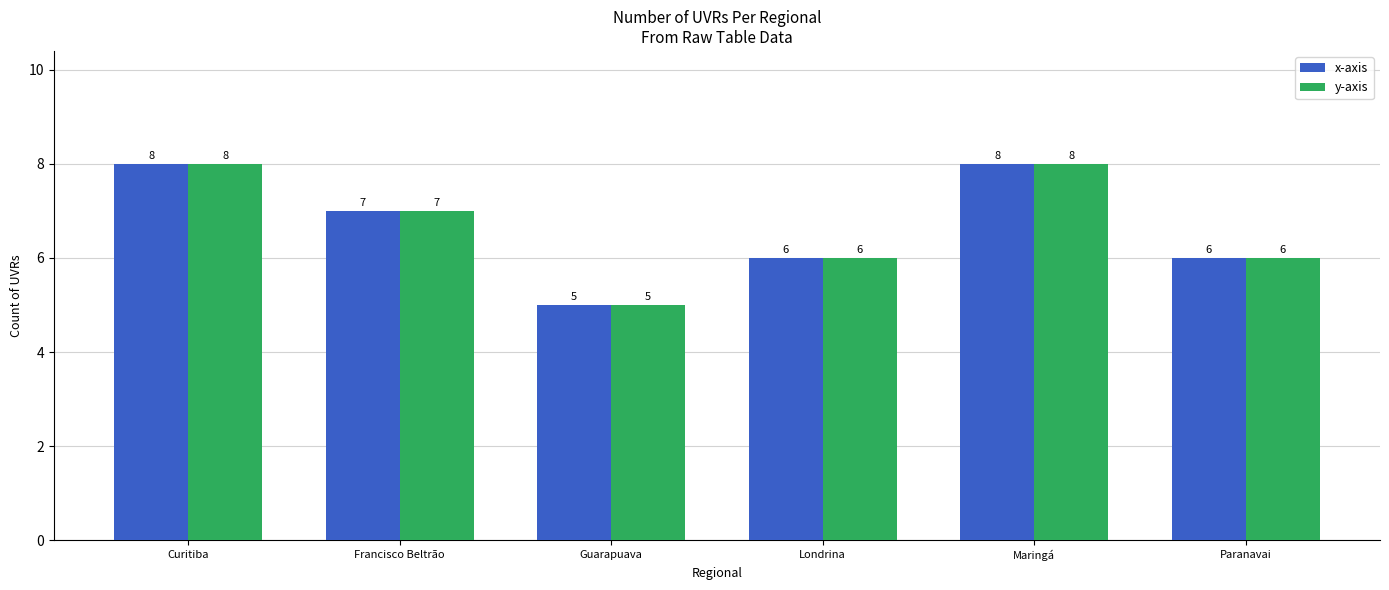

The value of x-axis at Curitiba is 13. True or false?

False